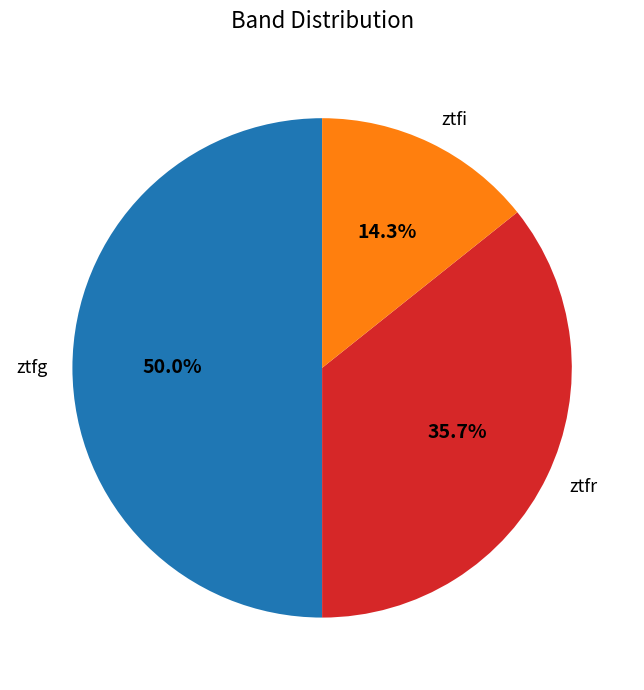

What percentage is the ztfg slice, to the nearest percent?

50%